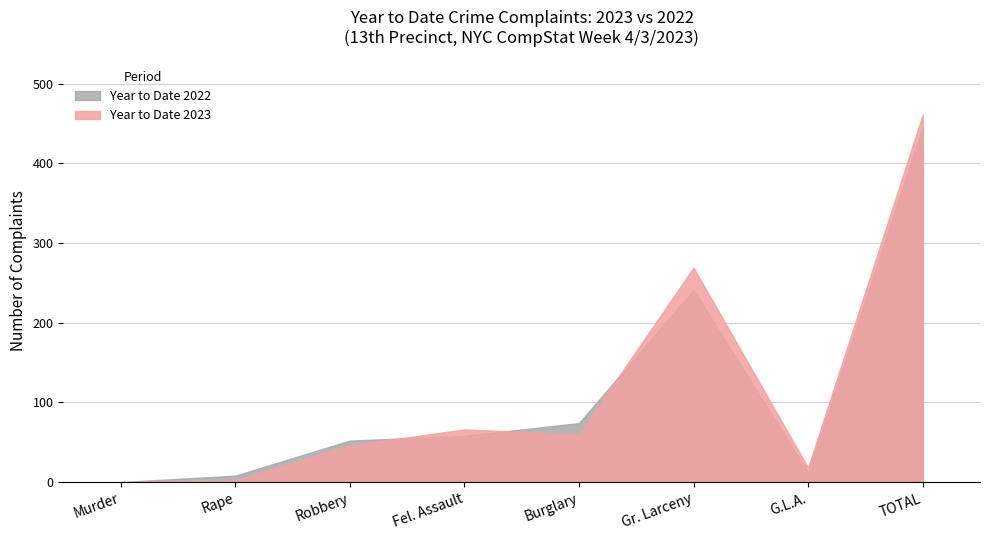

How many lines are shown in the chart?

2